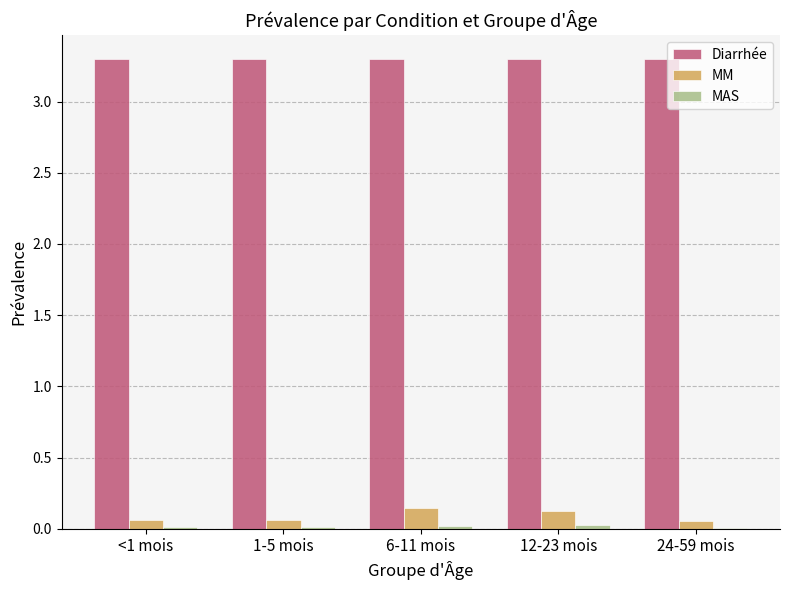

What is the greatest value displayed?

3.3